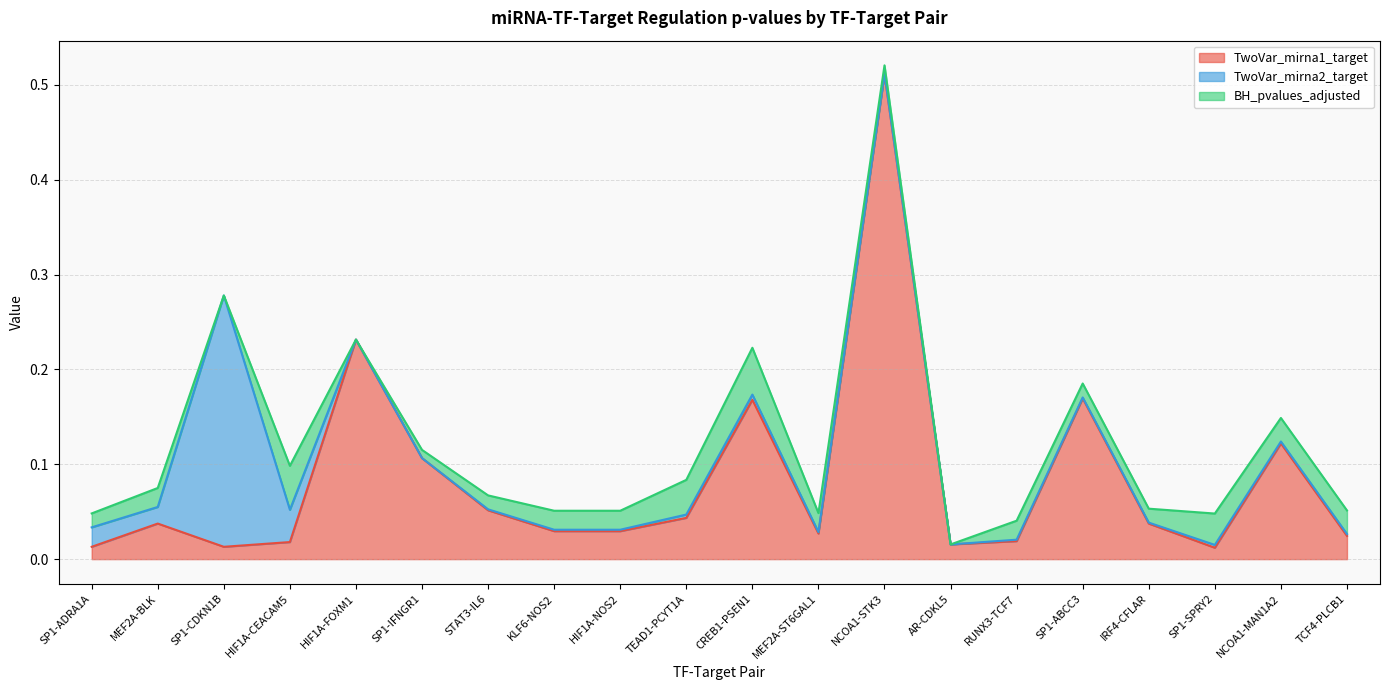

Does the chart display data point markers on the line(s)?

No